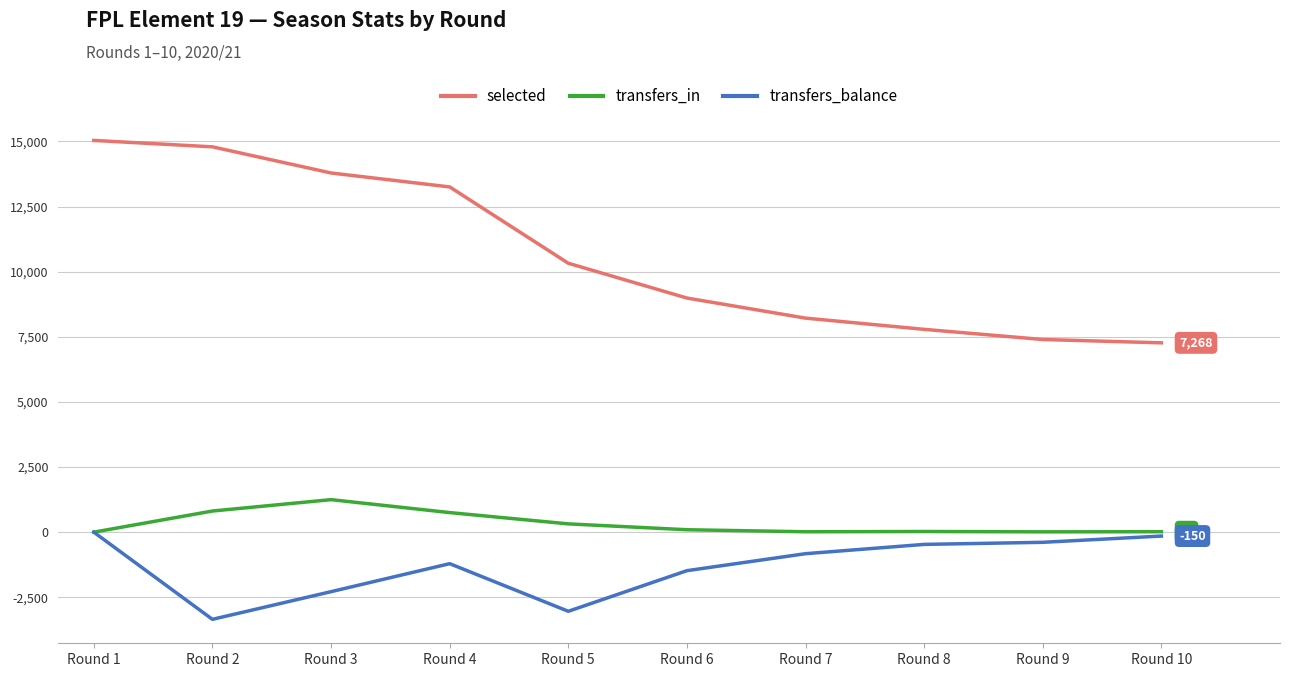

Which category has the highest value in the transfers_in series?

Round 3